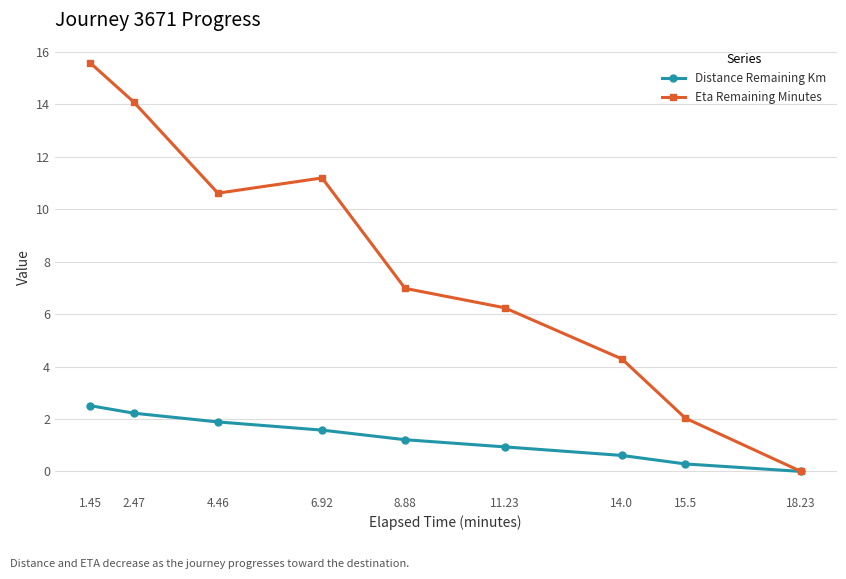

Which series has the widest spread of values?

Eta Remaining Minutes